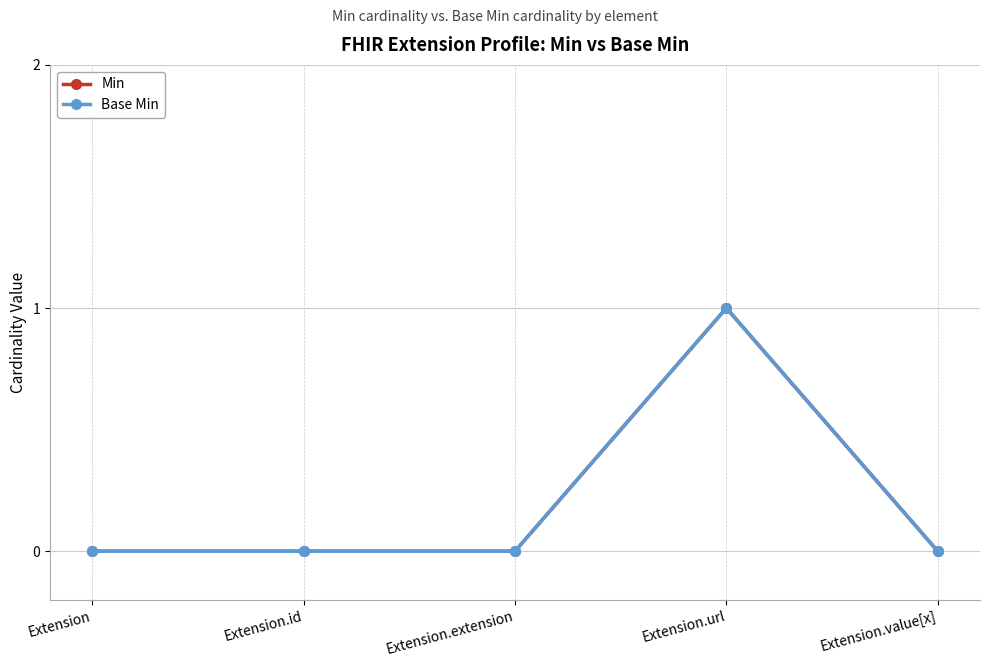

How many interior local peaks does the Base Min series have?

1